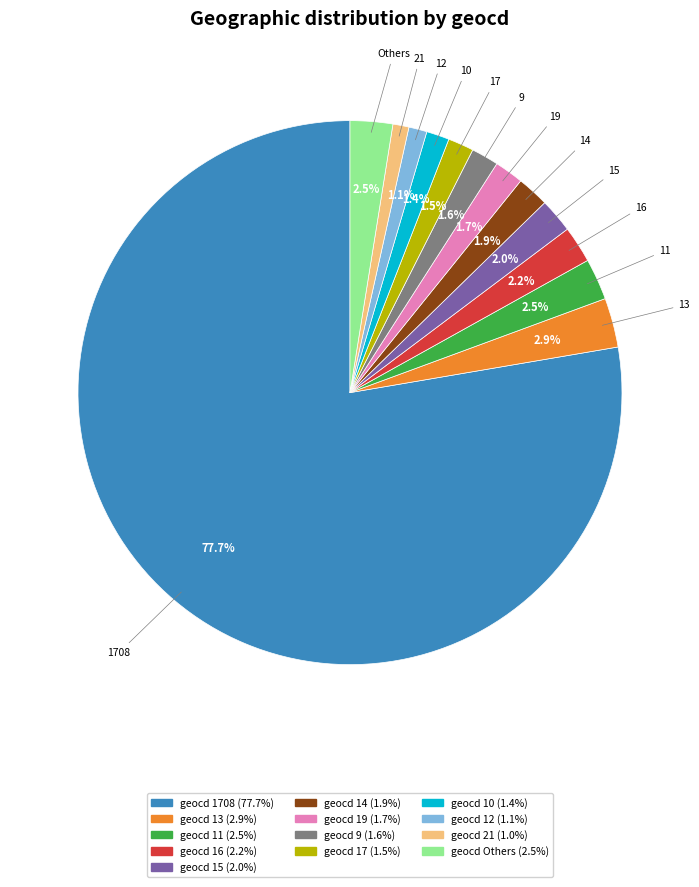

Is there a majority slice in this chart?

Yes